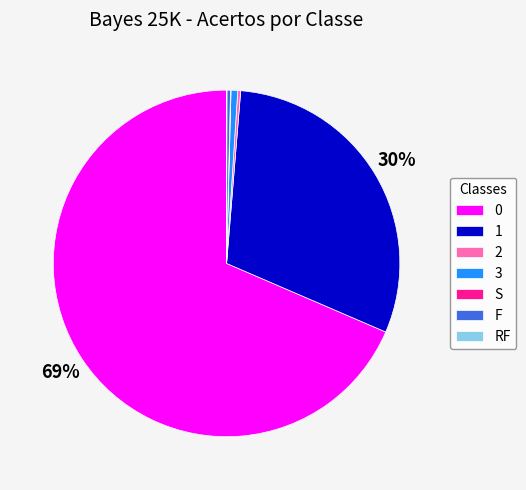

To the nearest percent, what portion does 0 represent?

69%